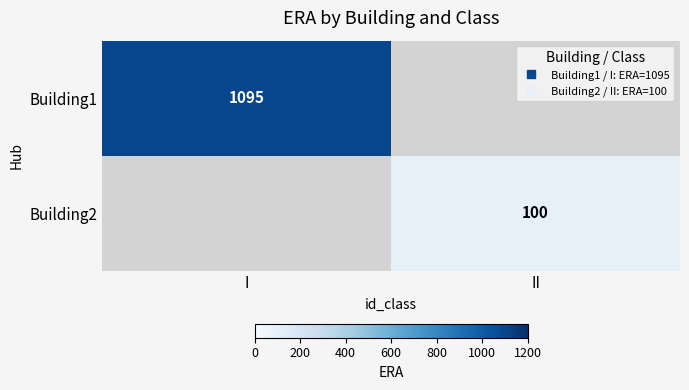

Rank the series by their maximum value, from highest to lowest.

Building1, Building2